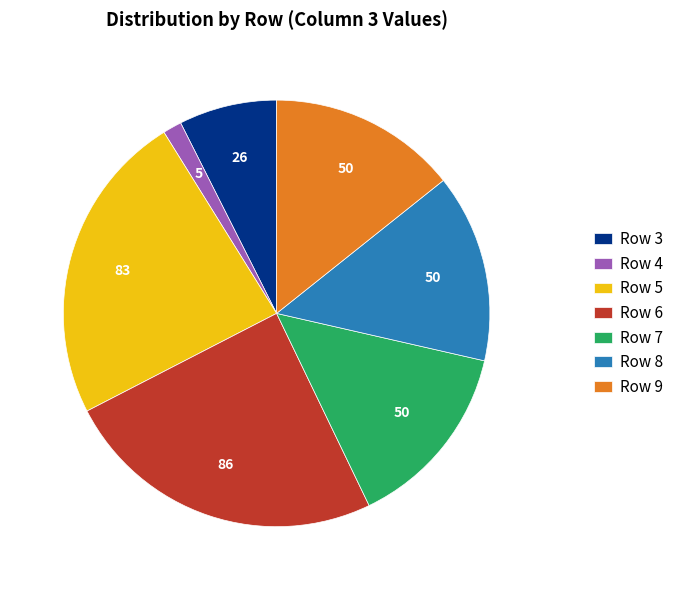

What is the largest slice in the pie chart?

Row 6